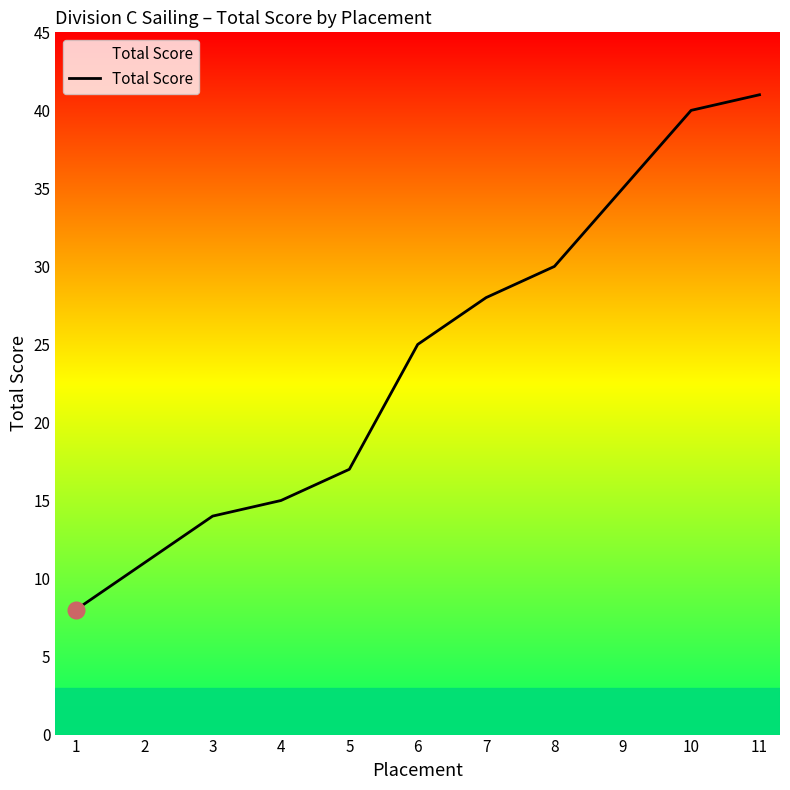

The value at 1 is 2. True or false?

False